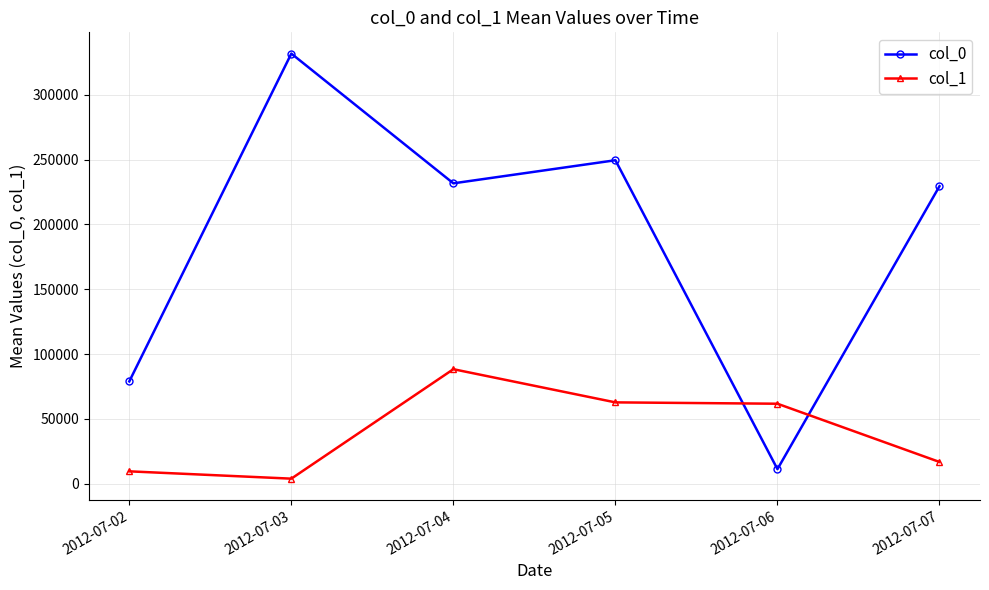

Rank the series by their maximum value, from highest to lowest.

col_0, col_1